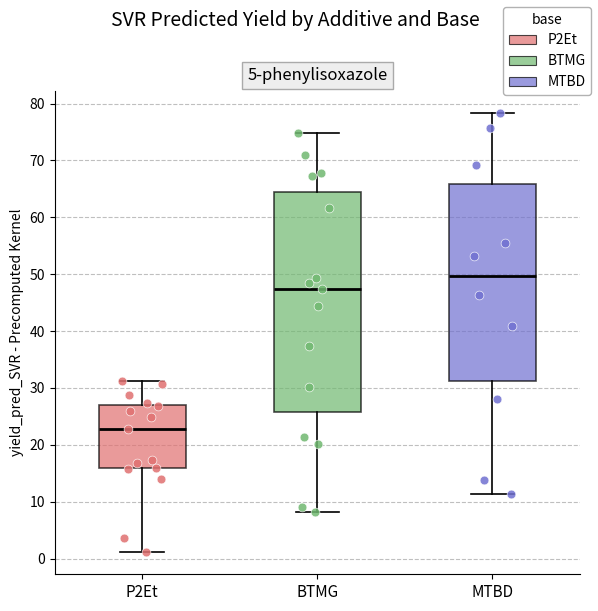

Reading left to right, read every box against the y-axis: the position of its median line, the range the box covers, and the ends of its whiskers. The values are not printed on the chart, so give them approximately, as read against the axis.

P2Et: median 23, box 16 to 27, whiskers 1 to 31
BTMG: median 47, box 26 to 64, whiskers 8 to 75
MTBD: median 50, box 31 to 66, whiskers 11 to 78